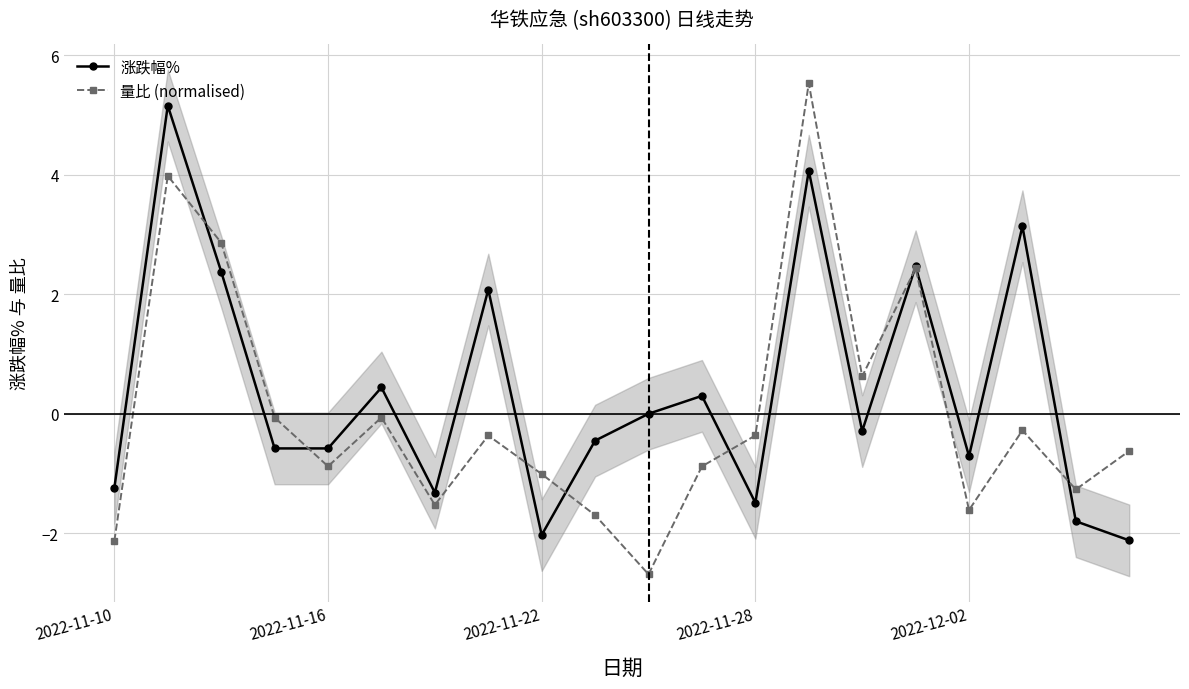

What is the minimum value for 量比 (normalised)?

-2.7